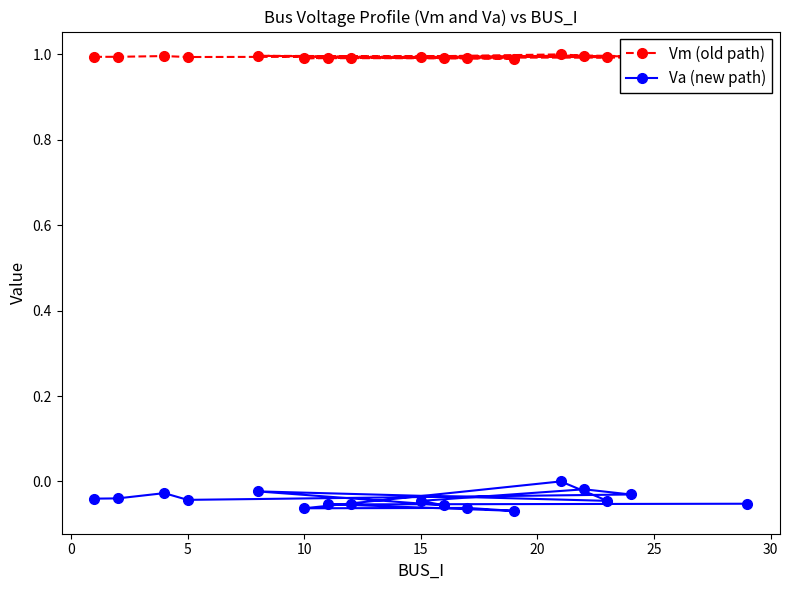

Rank the series at 15 from highest to lowest value.

Vm (old path), Va (new path)